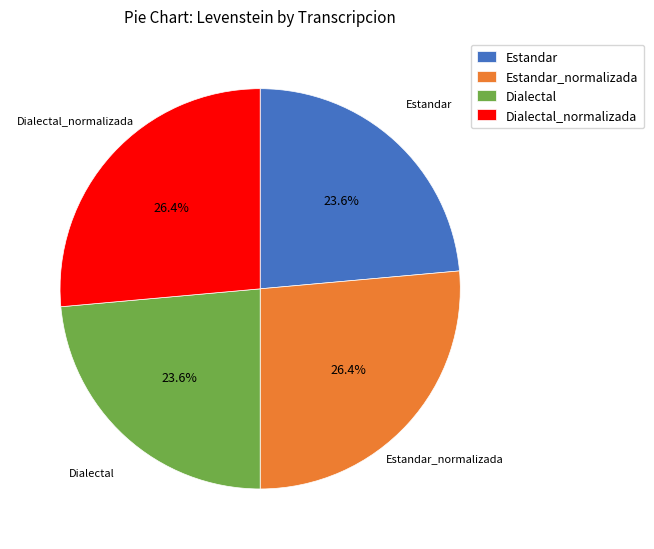

Combined, what portion of the pie is Estandar_normalizada and Estandar?

50.0%